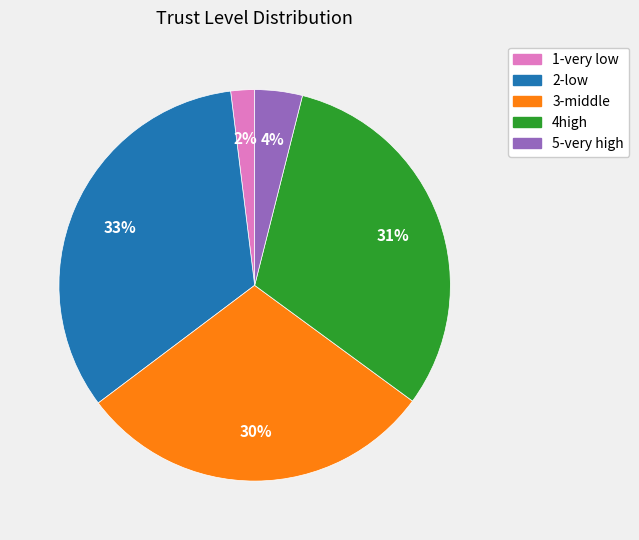

To the nearest percent, what percentage of the pie is 1-very low?

2%